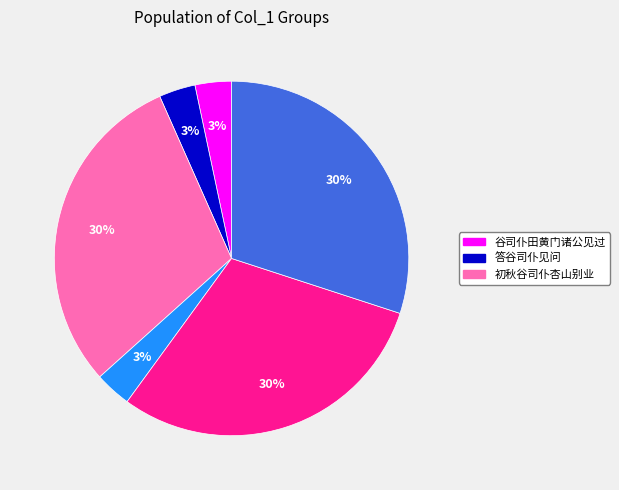

To the nearest percent, what is the average slice percentage?

17%